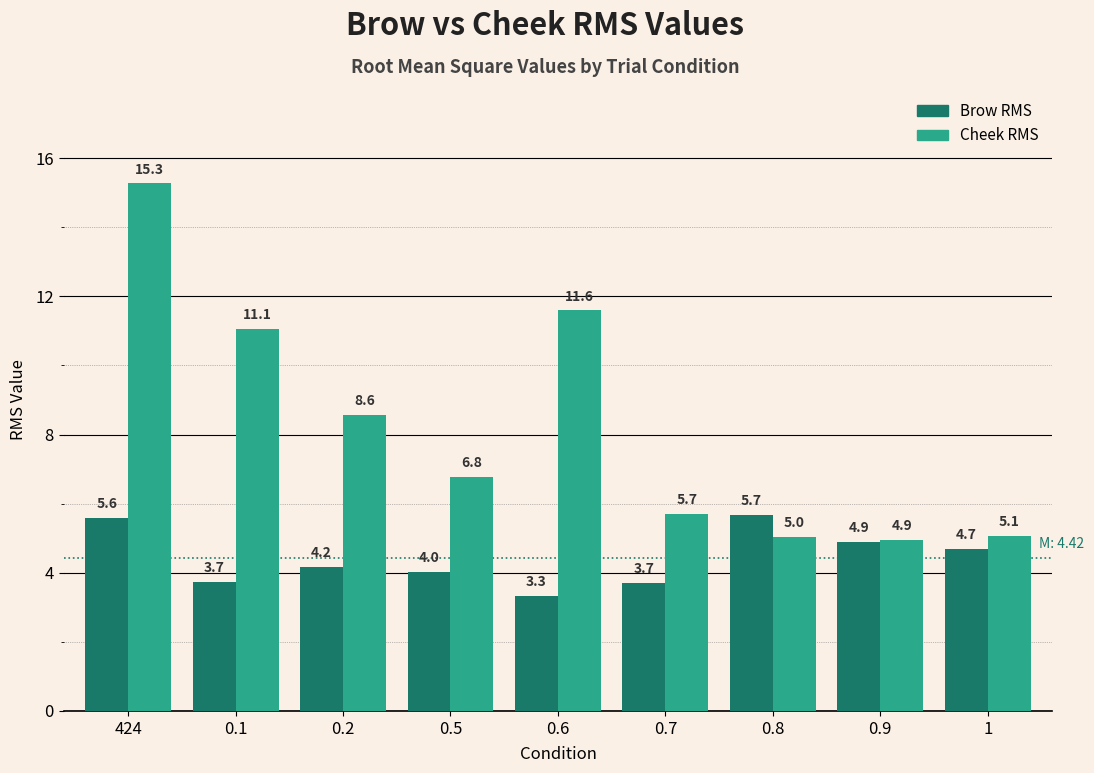

Which label corresponds to the largest value in the chart?

424